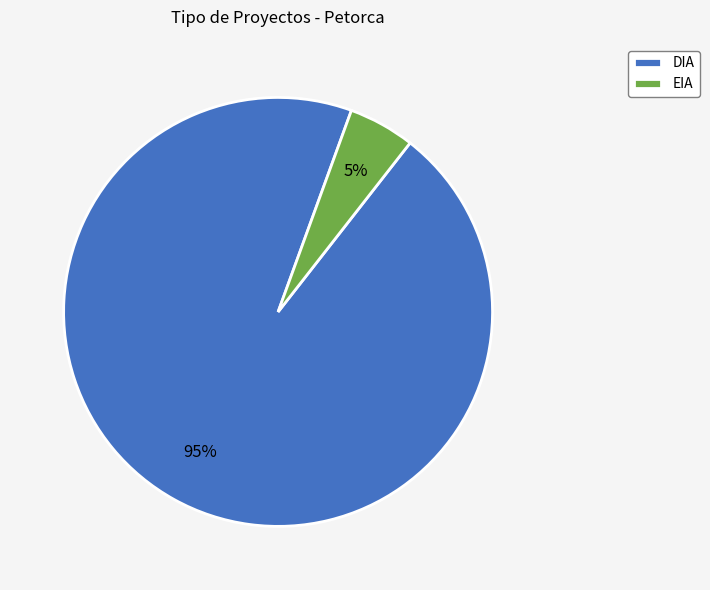

To the nearest percent, what is the difference between the EIA and DIA slice percentages?

90%